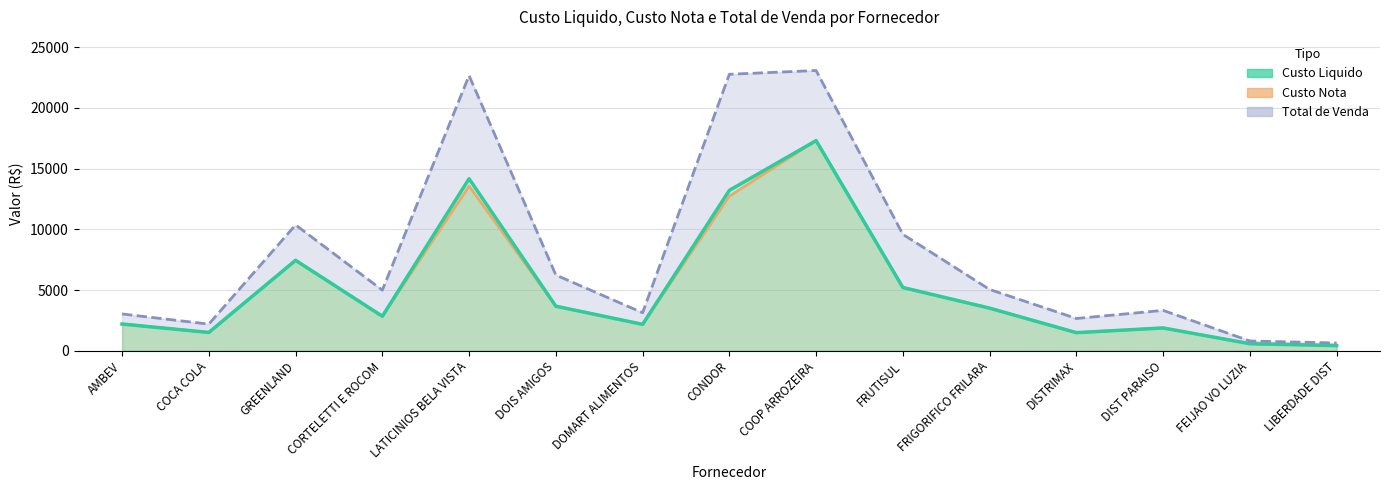

At which label does Custo Nota first exceed 2841?

GREENLAND